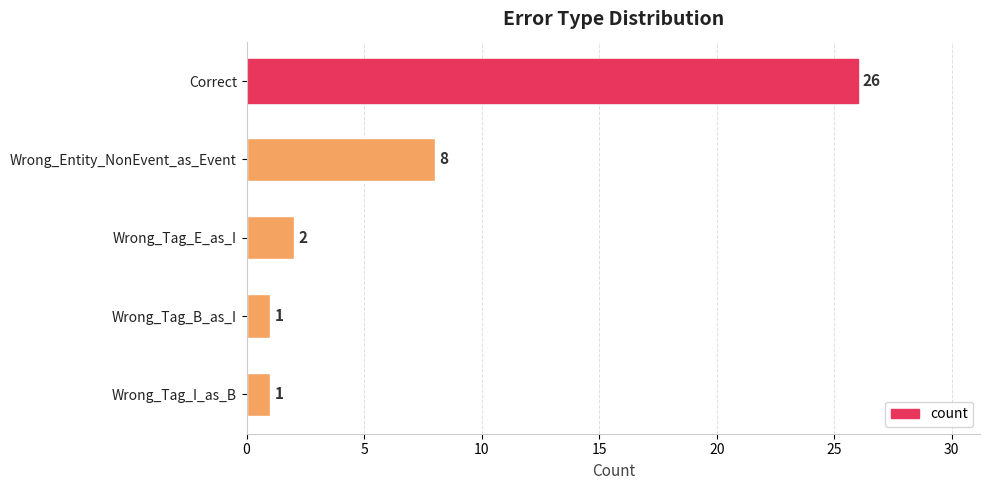

Is it true that the value at Wrong_Tag_B_as_I is 2?

False